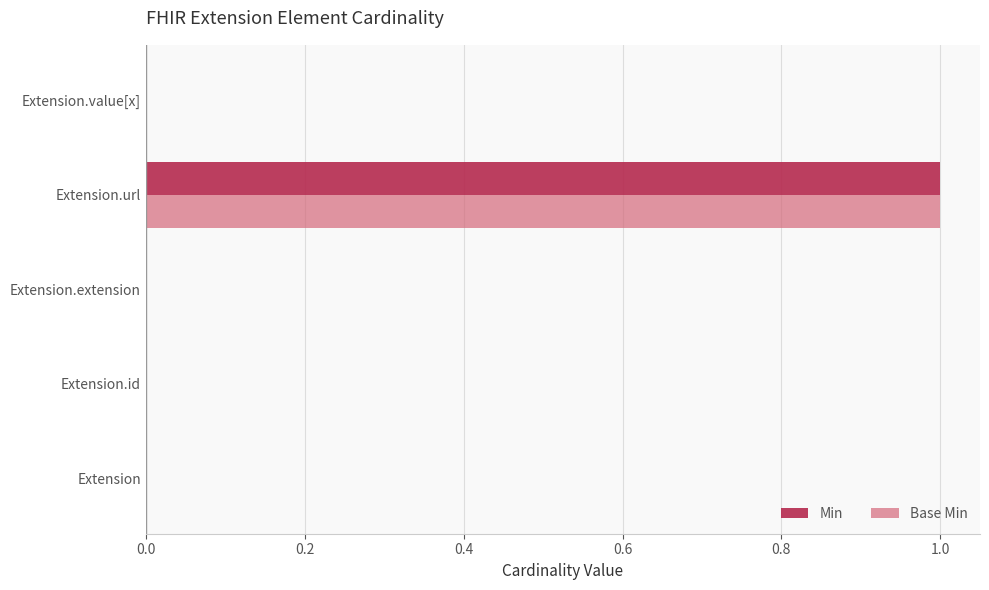

What are all the series names shown in the legend?

Min, Base Min